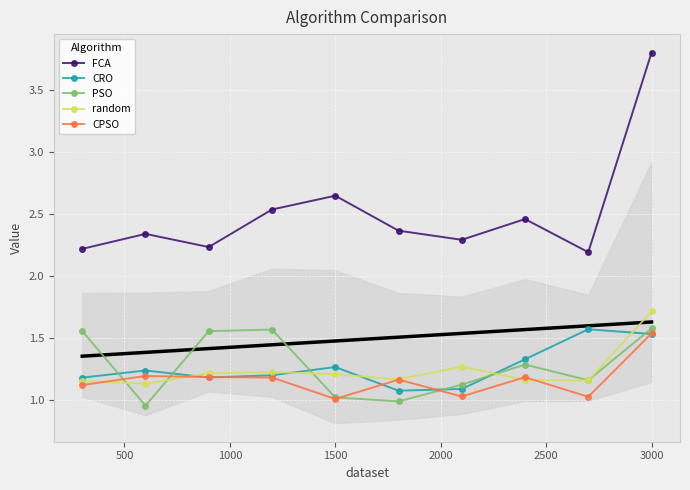

Reading right to left, what are all the values shown in this chart?

FCA: 3.8	2.2	2.5	2.3	2.4	2.6	2.5	2.2	2.3	2.2
CRO: 1.5	1.6	1.3	1.1	1.1	1.3	1.2	1.2	1.2	1.2
PSO: 1.6	1.2	1.3	1.1	1.0	1.0	1.6	1.6	1.0	1.6
random: 1.7	1.2	1.2	1.3	1.2	1.2	1.2	1.2	1.1	1.1
CPSO: 1.5	1.0	1.2	1.0	1.2	1.0	1.2	1.2	1.2	1.1